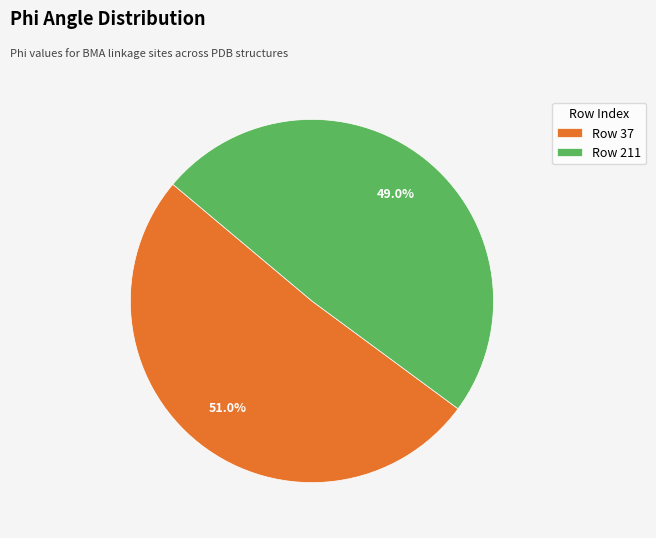

Count the number of slices in the pie.

2